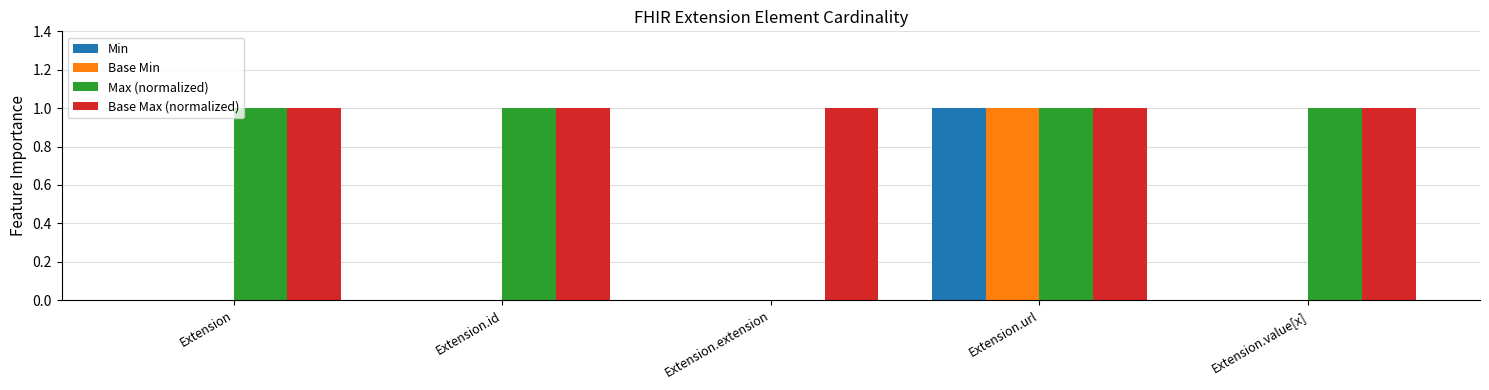

Is it true that Min equals 1 at Extension.url?

True